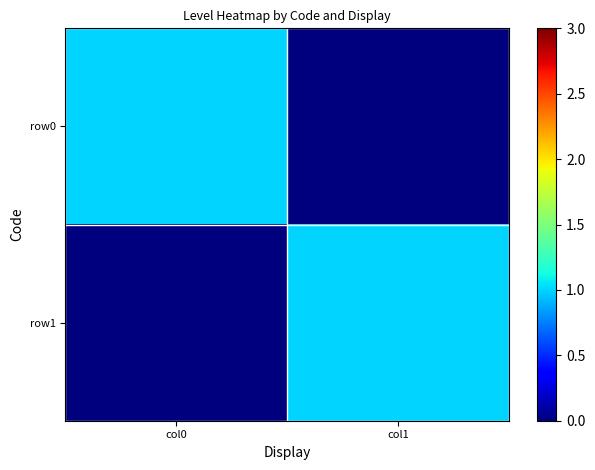

Reading left to right, what are all the values shown in this chart?

row0: col0=1	col1=0
row1: col0=0	col1=1